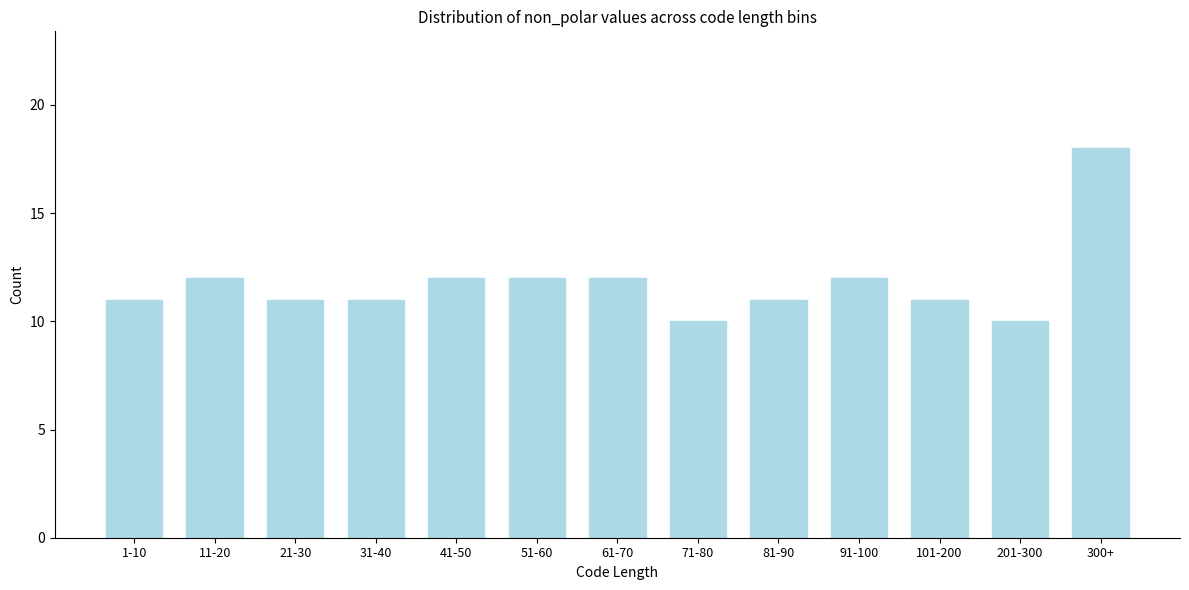

Reading left to right, list all the values displayed in this chart.

1-10=11	11-20=12	21-30=11	31-40=11	41-50=12	51-60=12	61-70=12	71-80=10	81-90=11	91-100=12	101-200=11	201-300=10	300+=18